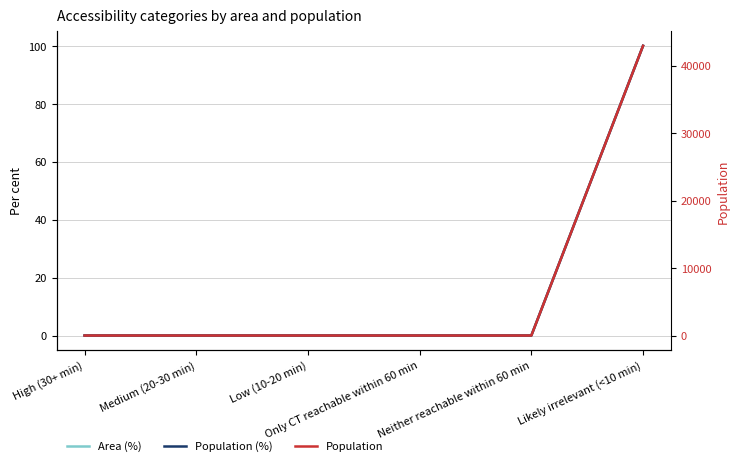

What is the maximum value shown in the chart?

42940